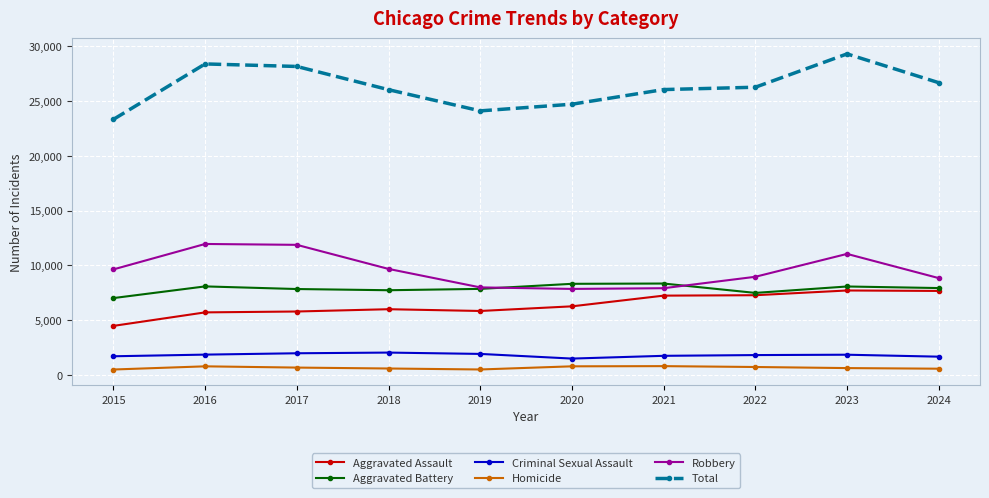

What is the sum of the Robbery values at 2024 and 2020?

16698